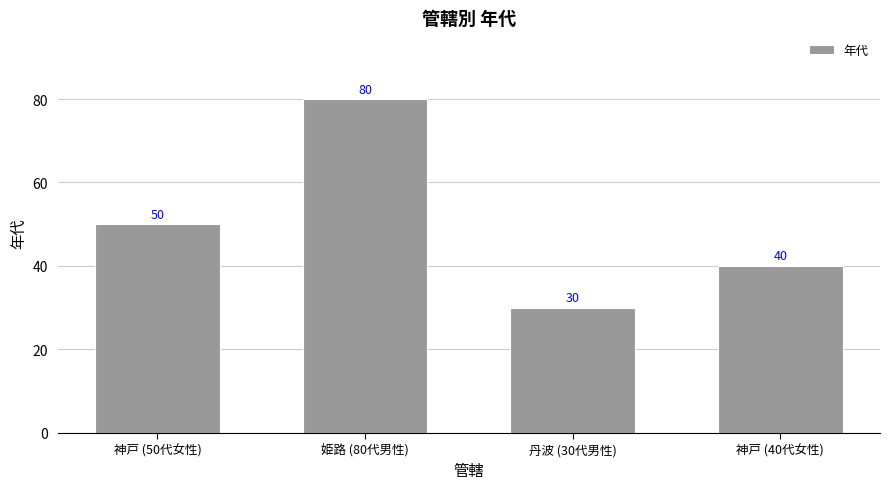

Rank the categories by value from lowest to highest.

丹波 (30代男性), 神戸 (40代女性), 神戸 (50代女性), 姫路 (80代男性)